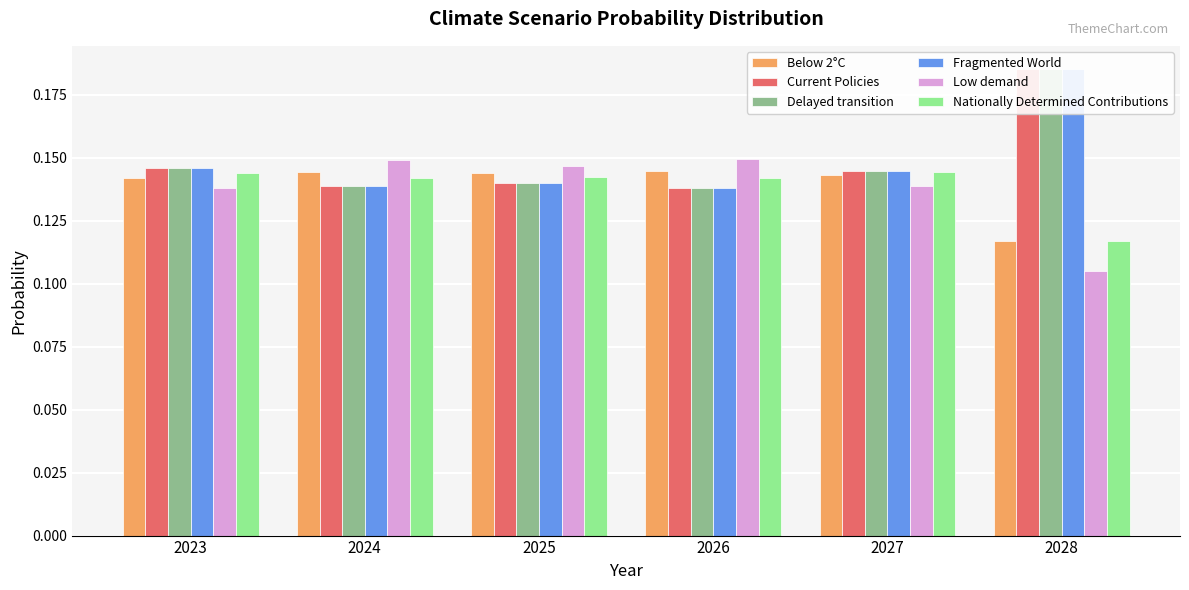

Reading right to left, transcribe all the data shown in this chart.

Below 2°C: 0.1	0.1	0.1	0.1	0.1	0.1
Current Policies: 0.2	0.1	0.1	0.1	0.1	0.1
Delayed transition: 0.2	0.1	0.1	0.1	0.1	0.1
Fragmented World: 0.2	0.1	0.1	0.1	0.1	0.1
Low demand: 0.1	0.1	0.1	0.1	0.1	0.1
Nationally Determined Contributions: 0.1	0.1	0.1	0.1	0.1	0.1